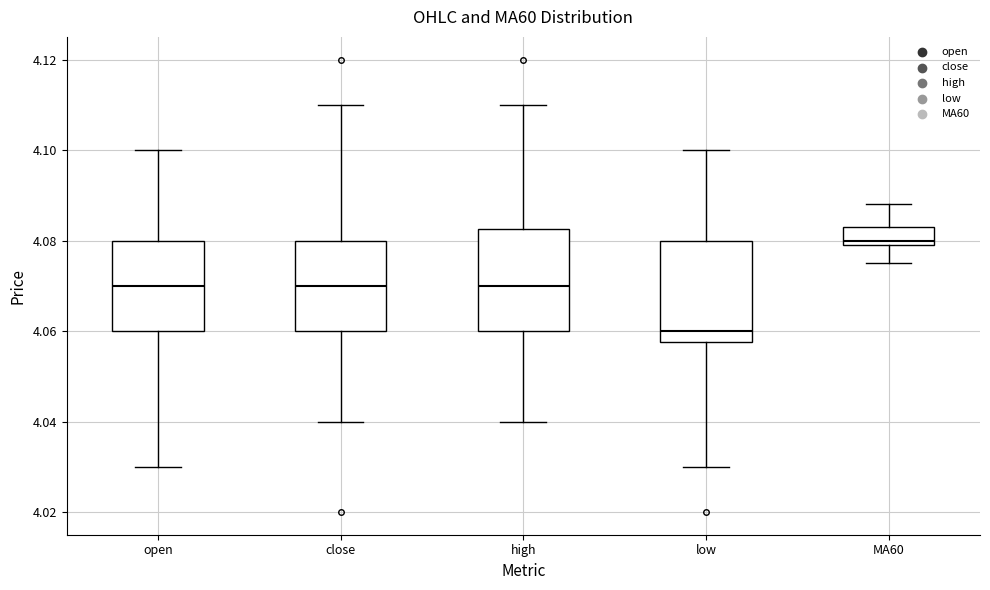

Reading left to right, transcribe this box plot: for each box, give where its median line is, the range the box spans, and where its two whiskers end, as read against the y-axis. The values are not printed on the chart, so give them approximately, as read against the axis.

open: median 4.070, box 4.060 to 4.080, whiskers 4.030 to 4.100
close: median 4.070, box 4.060 to 4.080, whiskers 4.040 to 4.110
high: median 4.070, box 4.060 to 4.082, whiskers 4.040 to 4.110
low: median 4.060, box 4.058 to 4.080, whiskers 4.030 to 4.100
MA60: median 4.080 (just above the box's lower edge), box 4.080 to 4.084, whiskers 4.076 to 4.088